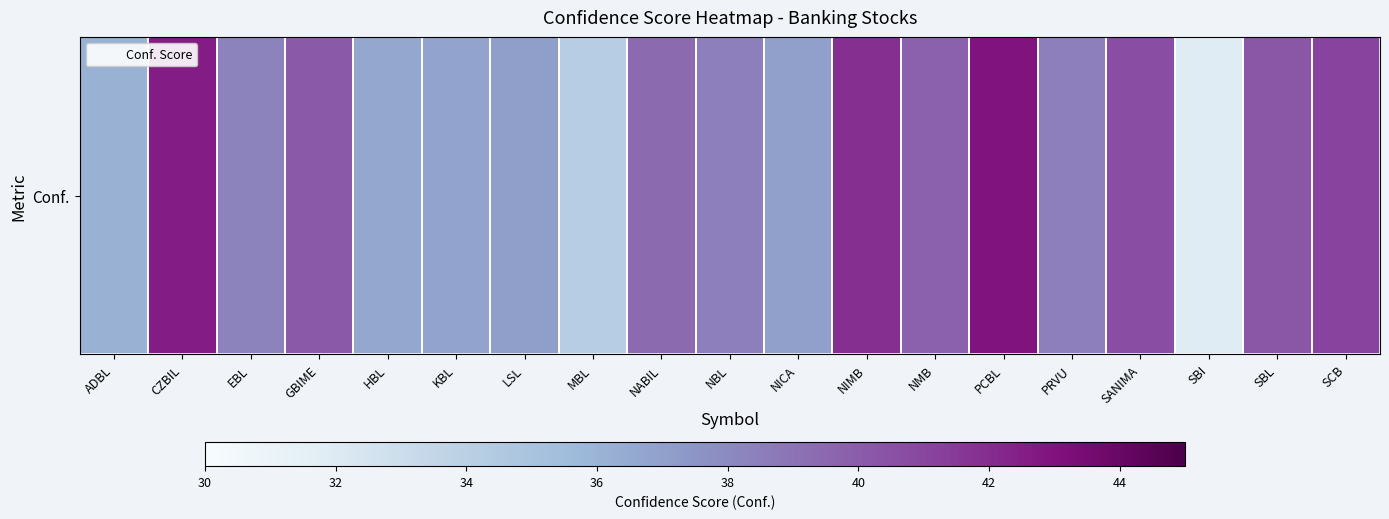

Reading left to right, what are all the values shown in this chart?

ADBL=36.1	CZBIL=42.5	EBL=38.3	GBIME=40.1	HBL=36.7	KBL=36.8	LSL=37.1	MBL=34.2	NABIL=39.4	NBL=38.5	NICA=37.0	NIMB=41.9	NMB=39.8	PCBL=42.9	PRVU=38.5	SANIMA=40.7	SBI=31.9	SBL=40.2	SCB=41.1